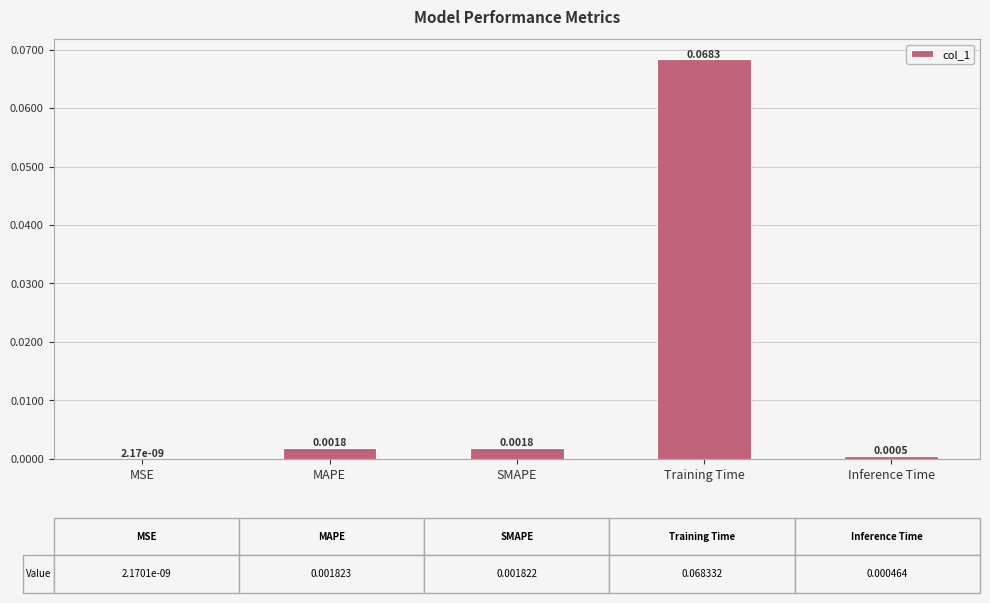

At which label is the value closest to 0?

MSE